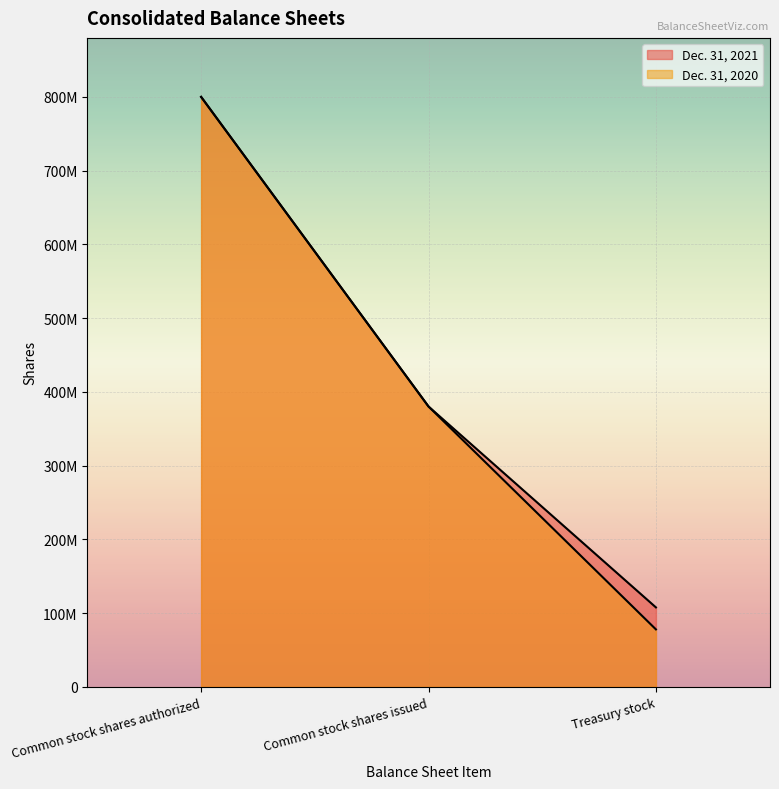

Rank the categories by Dec. 31, 2020 value from highest to lowest.

Common stock shares authorized, Common stock shares issued, Treasury stock